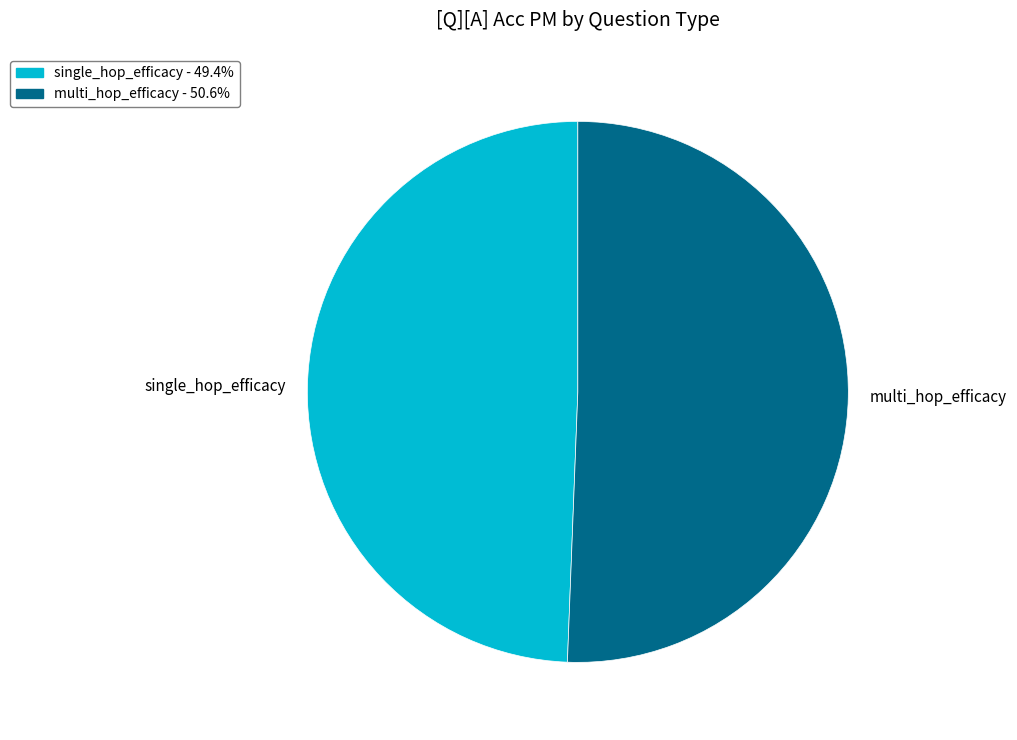

Do multi_hop_efficacy and single_hop_efficacy together represent more than half of the pie?

Yes